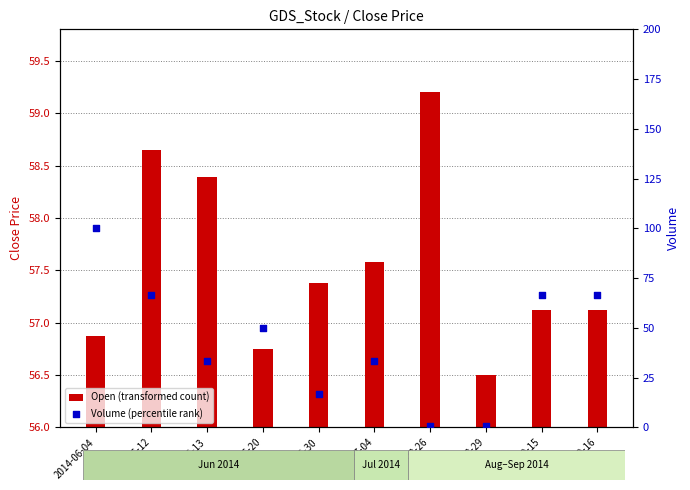

Is the value of Open (transformed count) at 2014-06-13 greater than the value of Volume (percentile rank) at 2014-08-29?

Yes